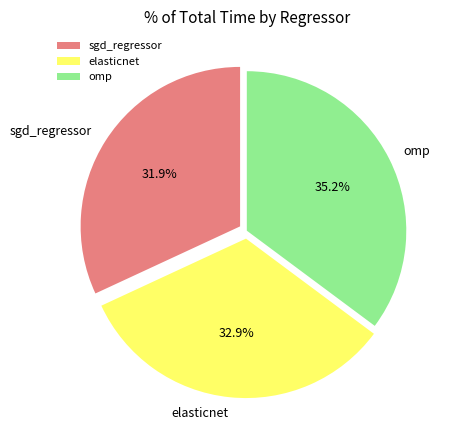

Do omp and sgd_regressor together represent more than half of the pie?

Yes